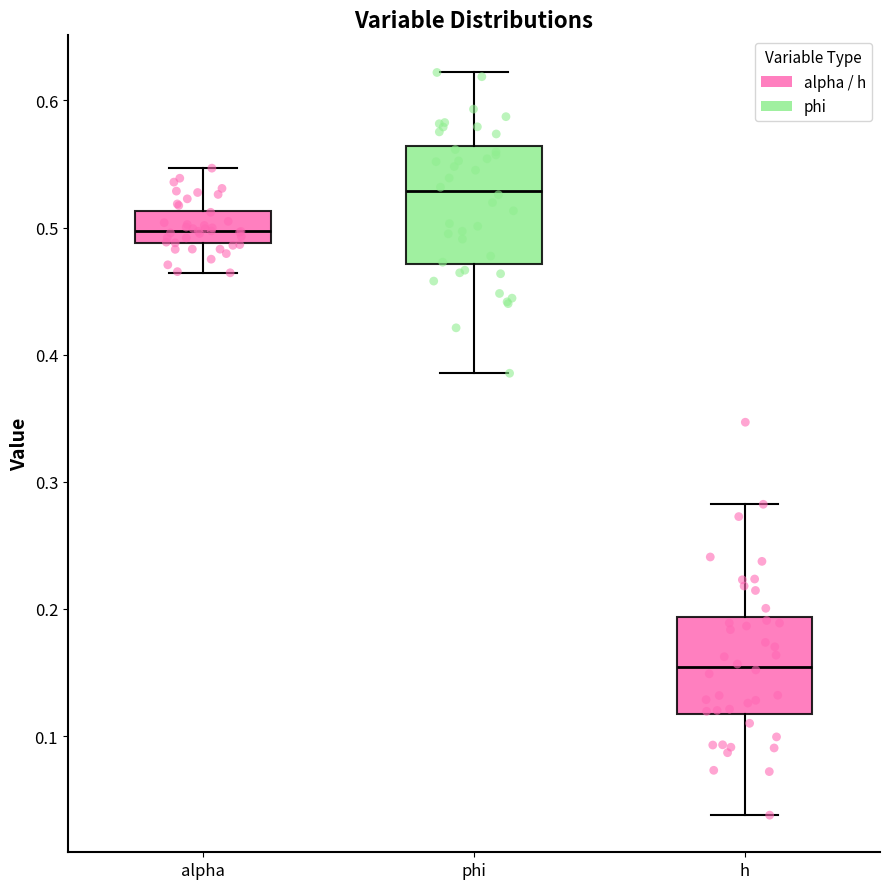

Where does the median line of the box for phi sit on the y-axis? The values are not printed on the chart, so give them approximately, as read against the axis.

0.53